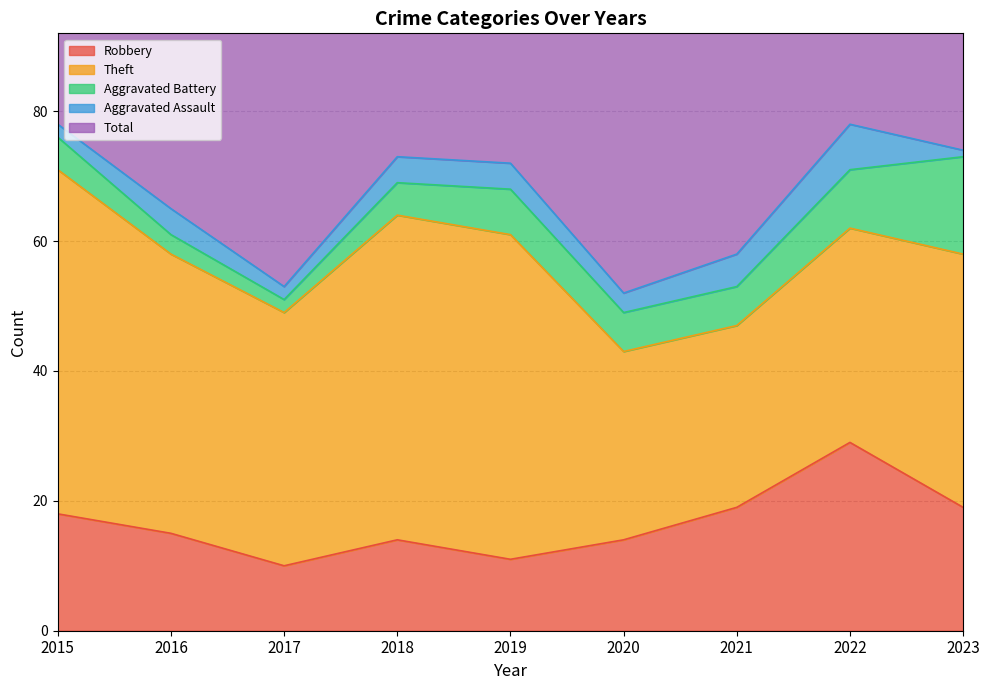

True or false: Theft and Total intersect in this chart.

False